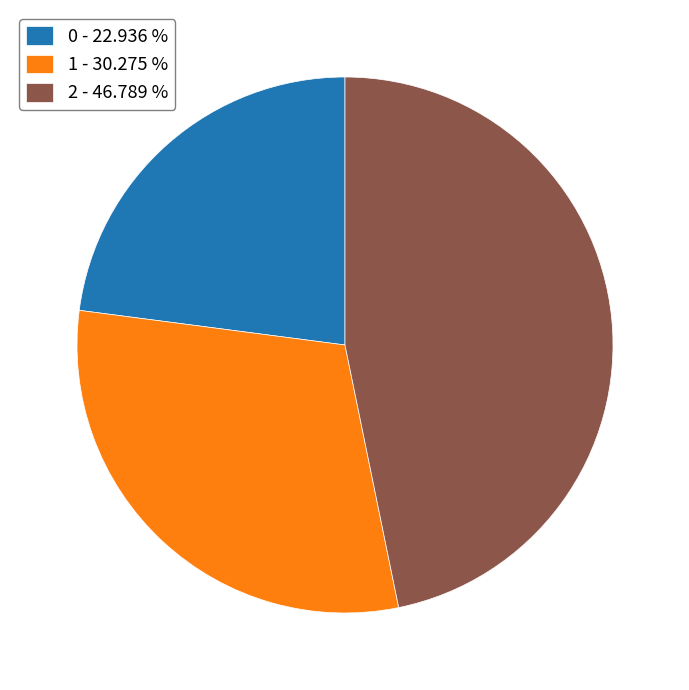

Which slice is the largest?

2